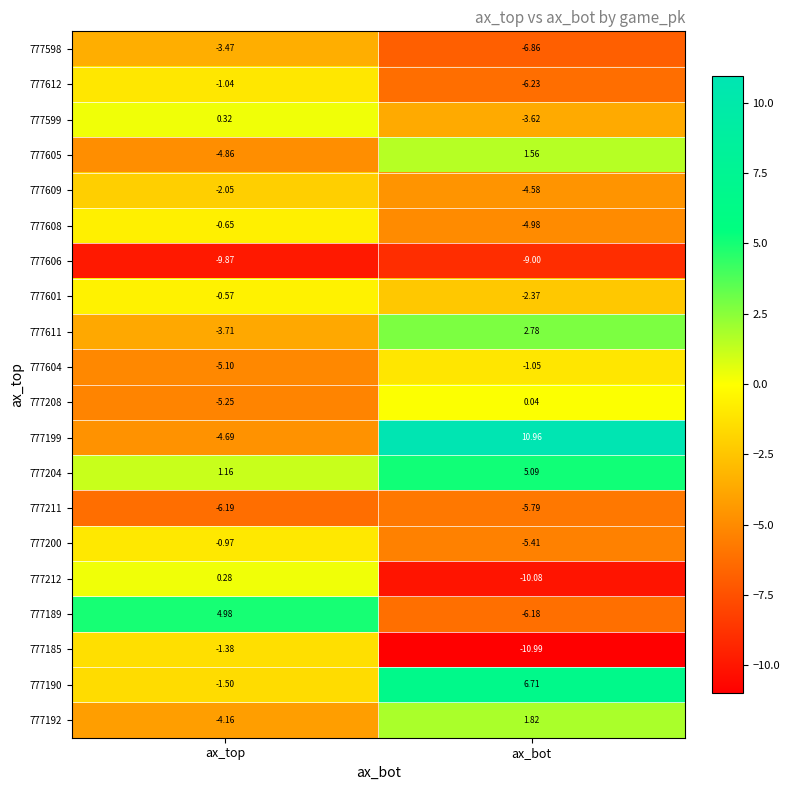

At which category is the sum across all series the highest?

ax_bot